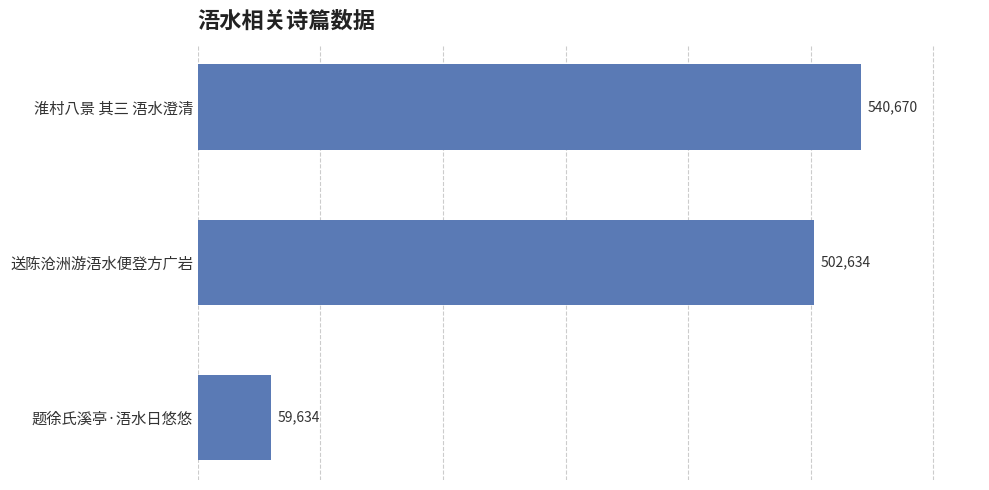

List the labels in order of value, smallest first.

题徐氏溪亭·浯水日悠悠, 送陈沧洲游浯水便登方广岩, 淮村八景 其三 浯水澄清